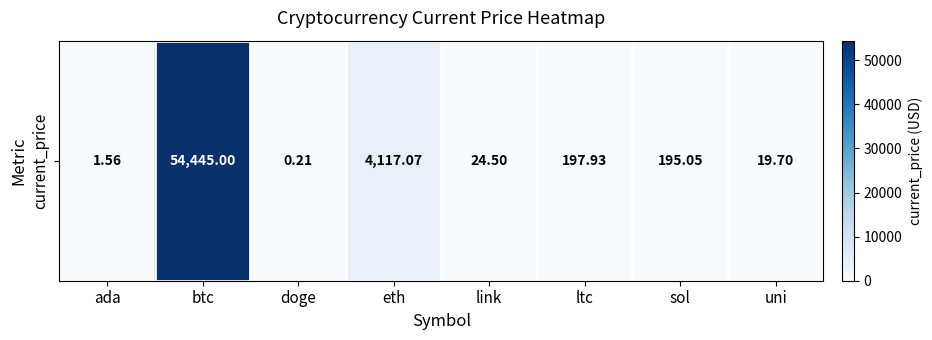

Rank the categories by value from highest to lowest.

btc, eth, ltc, sol, link, uni, ada, doge